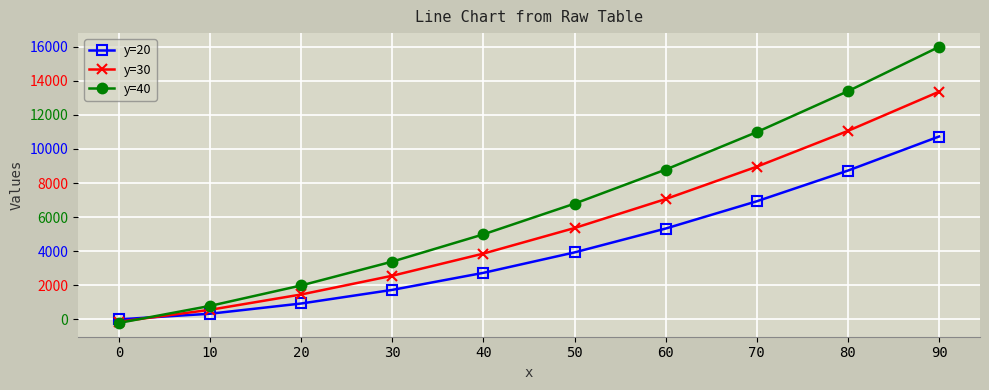

List the series in order of their overall mean, lowest first.

y=20, y=30, y=40